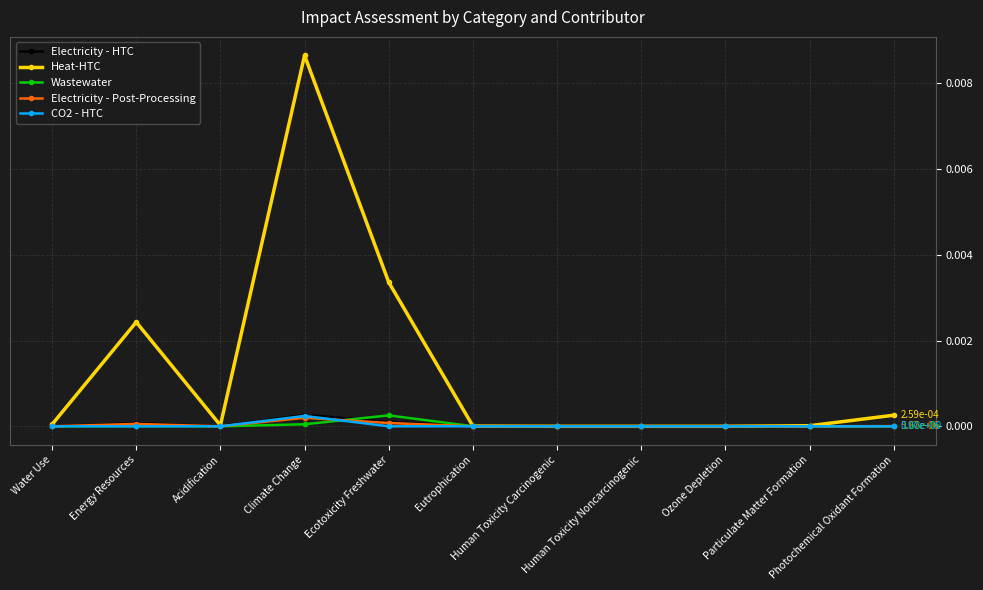

True or false: Heat-HTC has more than 0 interior local peaks.

True